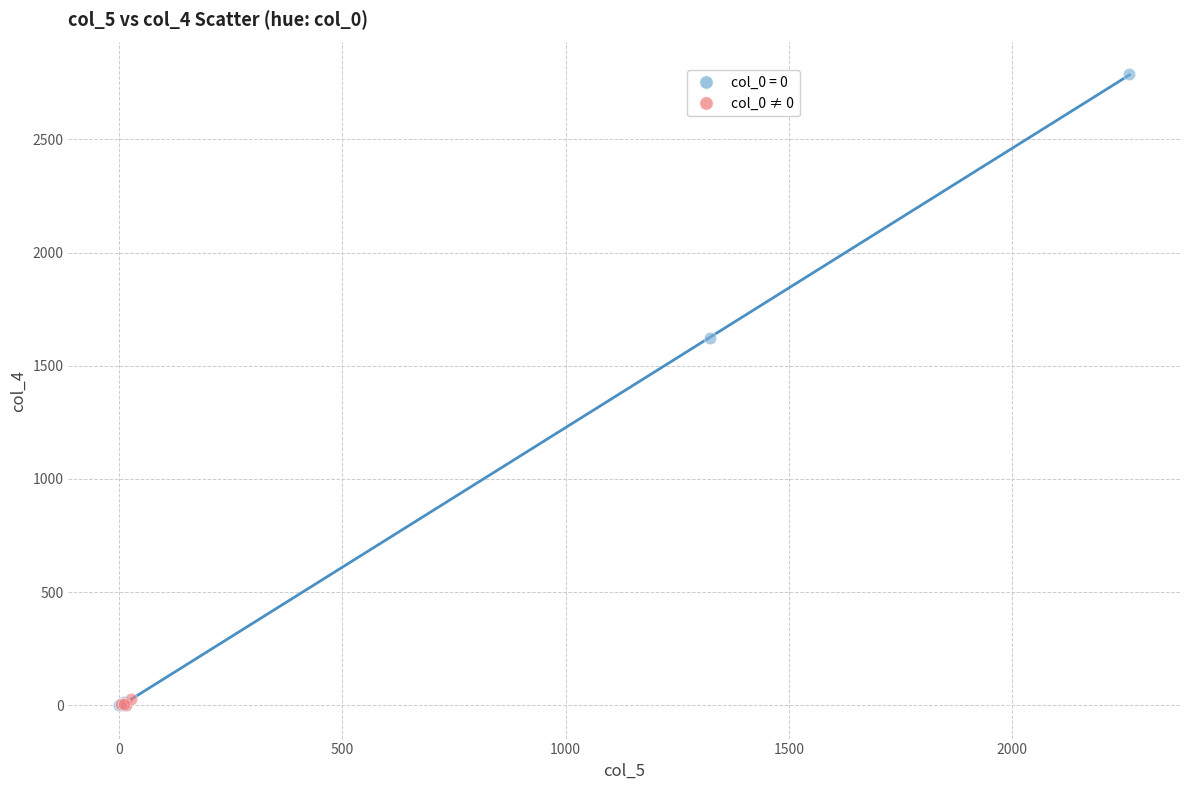

Which series contains the highest Y value?

col_0 = 0